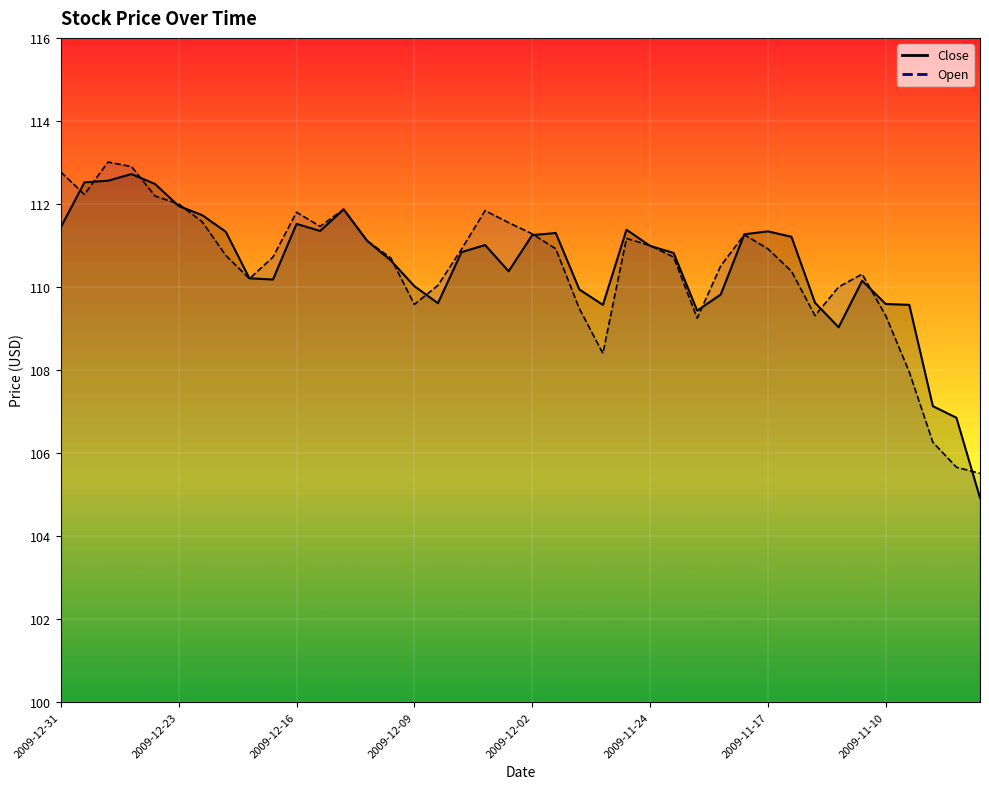

At which label is Open closest to 109?

2009-11-20